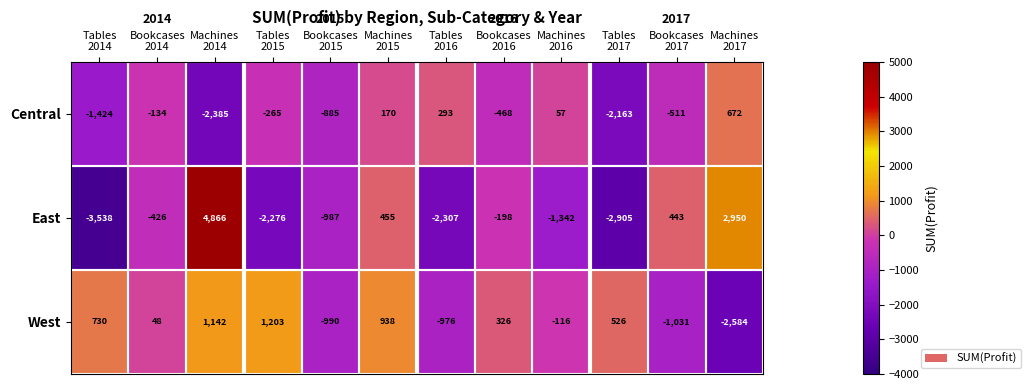

What is the smallest value displayed?

-3538